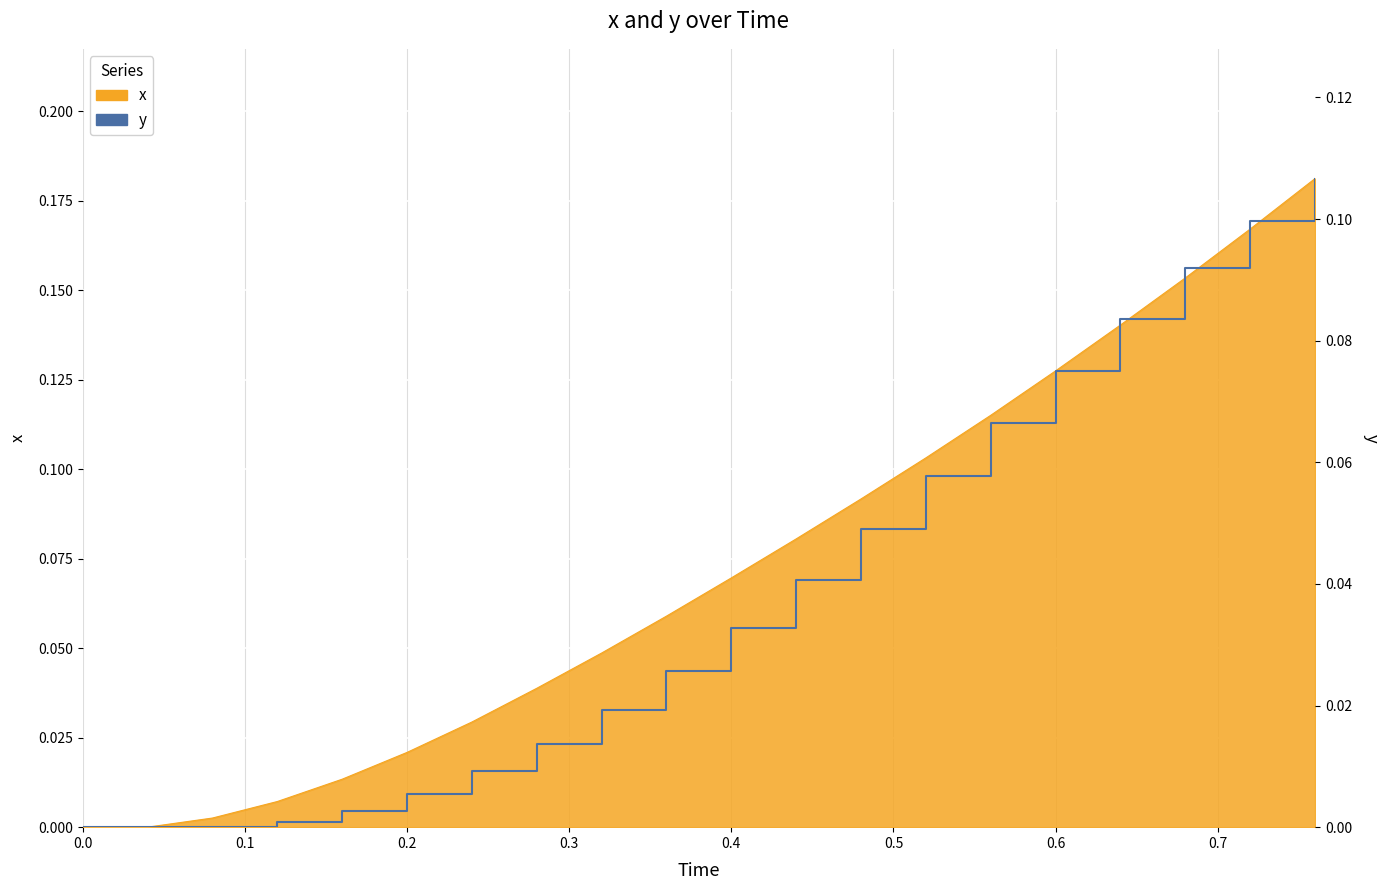

The chart shows a value of 0.0 at 0.4. True or false?

False